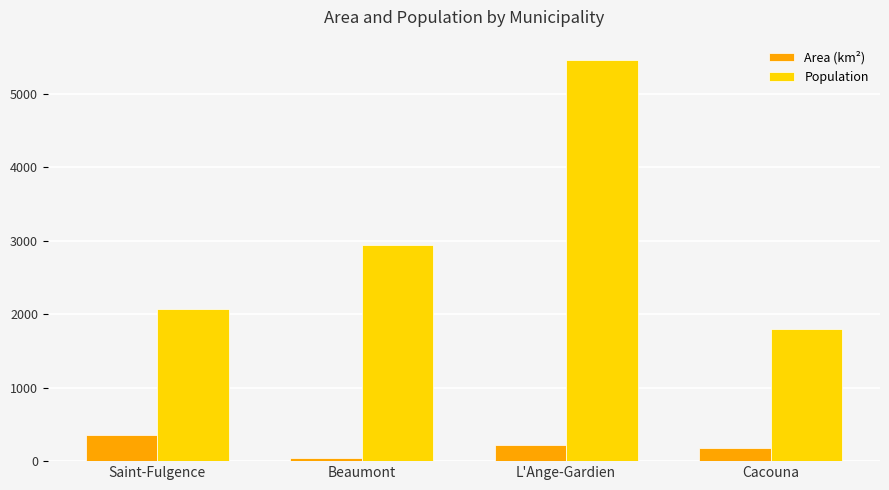

At which label is Population closest to 3633?

Beaumont